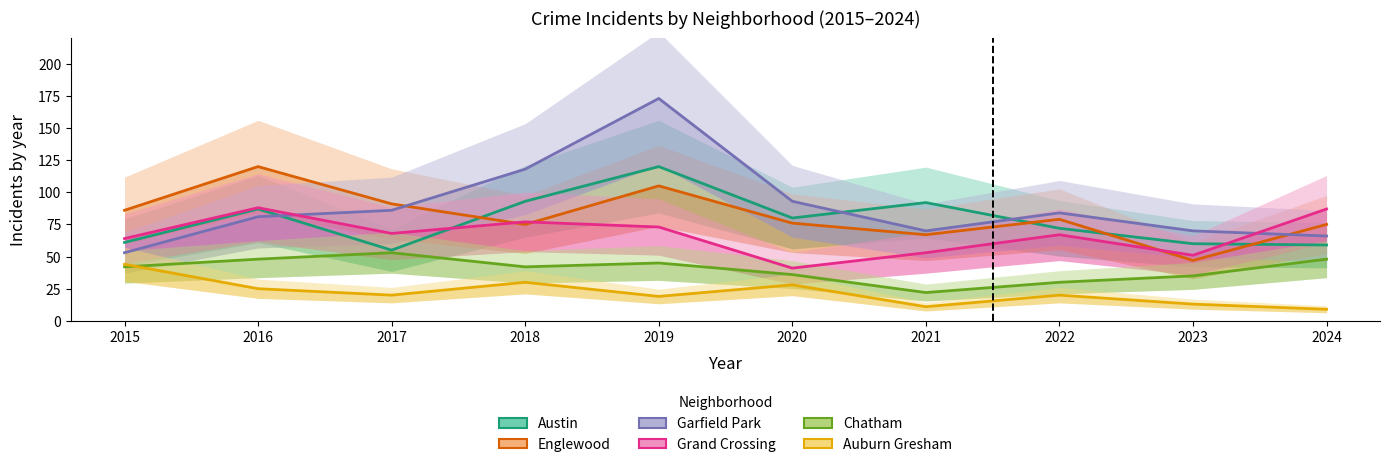

At which category is the sum across all series the highest?

2019